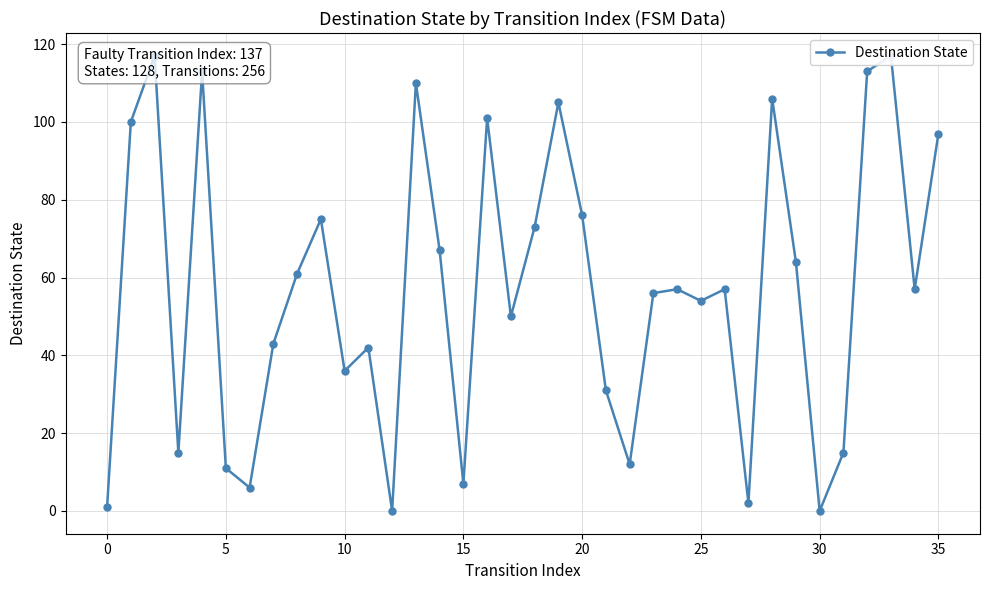

Which category has the lowest value across all series?

12